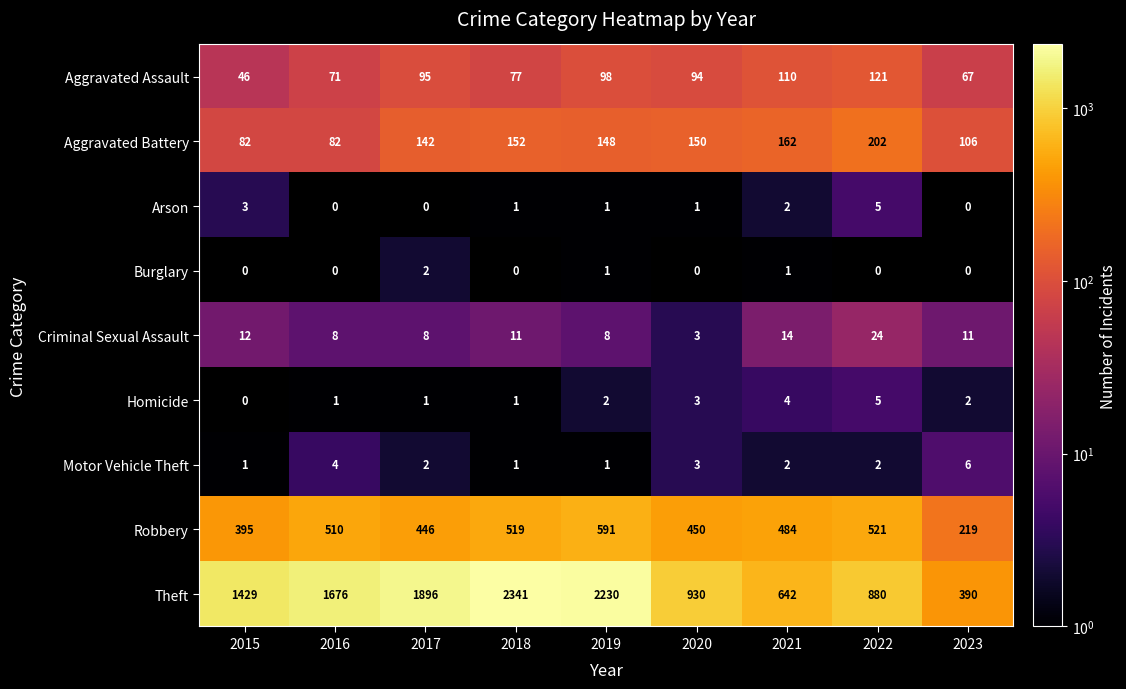

How many positive values does the Burglary series have?

3